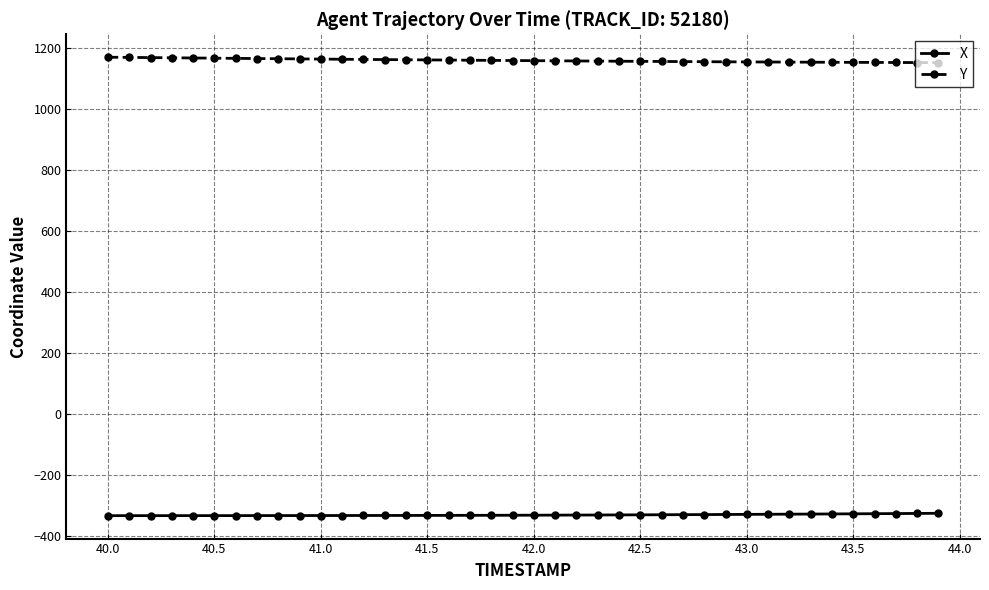

How many lines are shown in the chart?

2